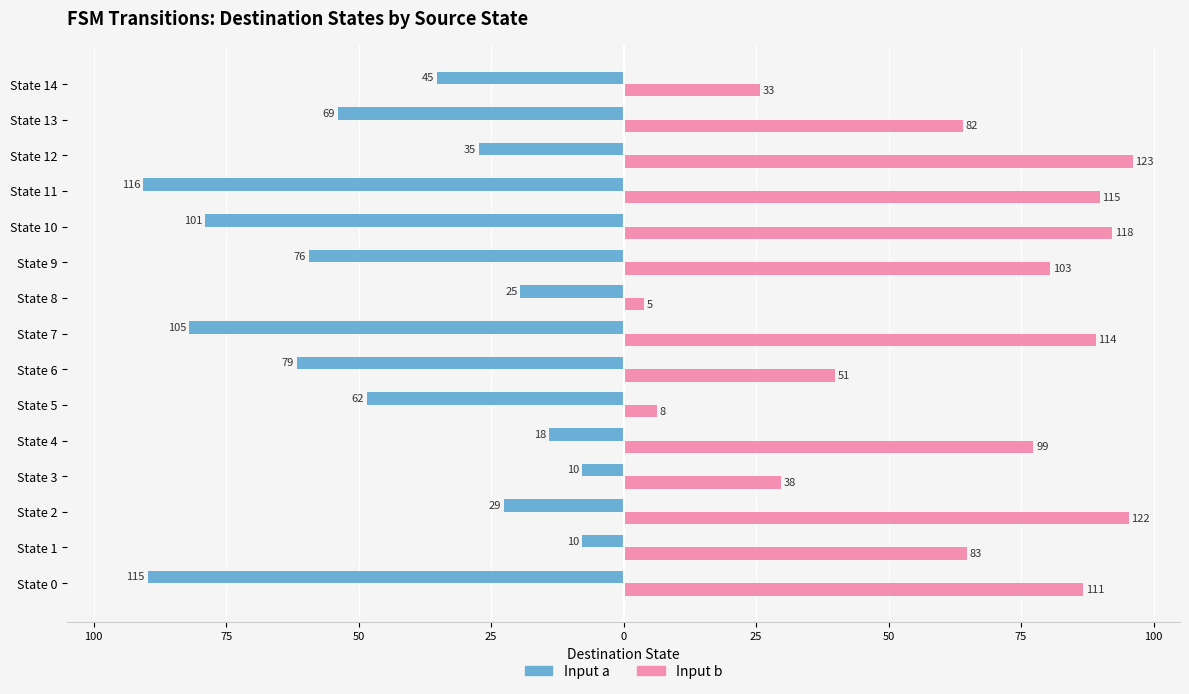

What are all the series names shown in the legend?

Input a, Input b